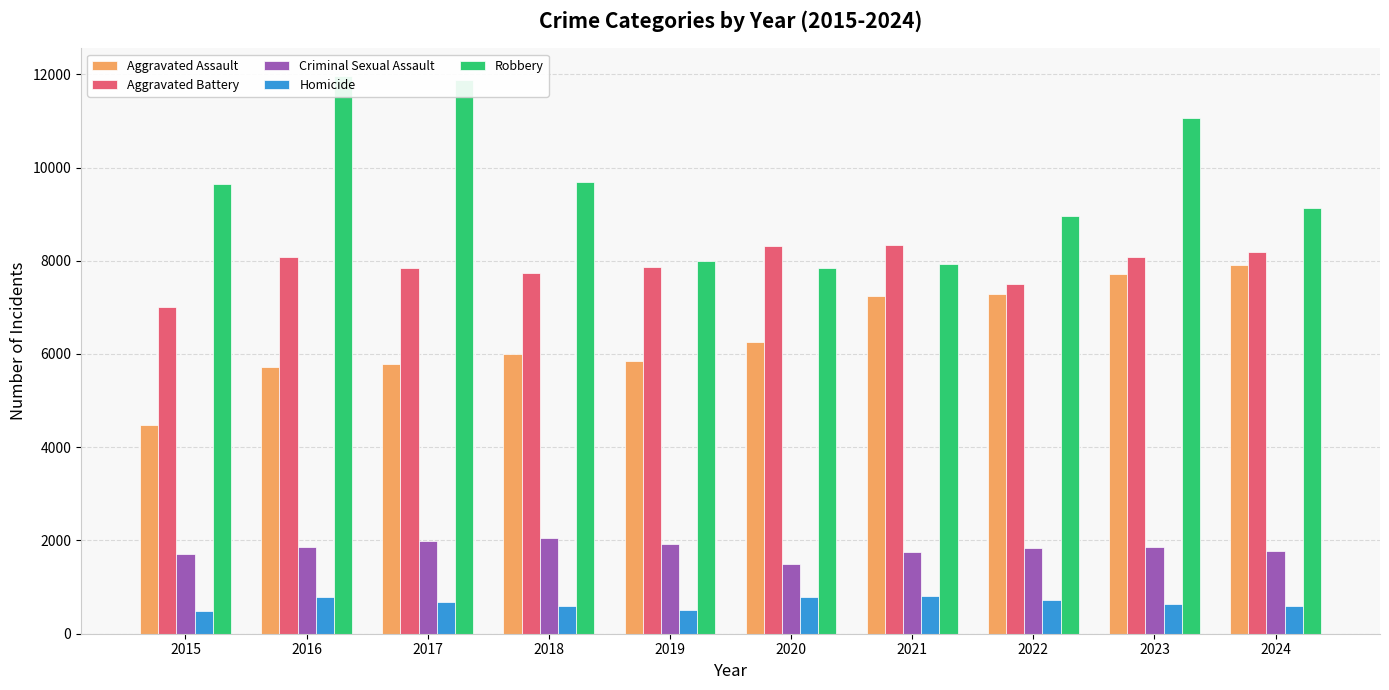

How many bars are there in total?

50